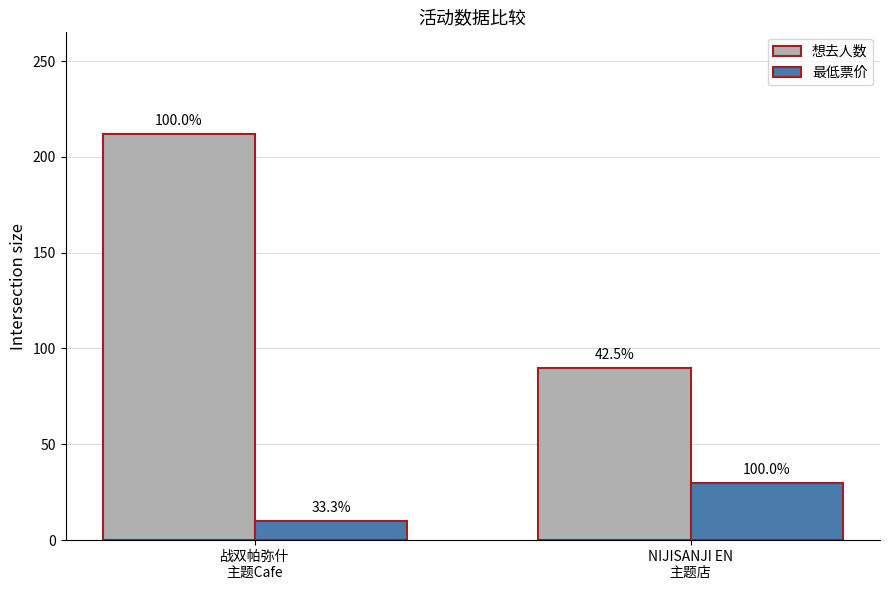

How many bars are there in total?

4